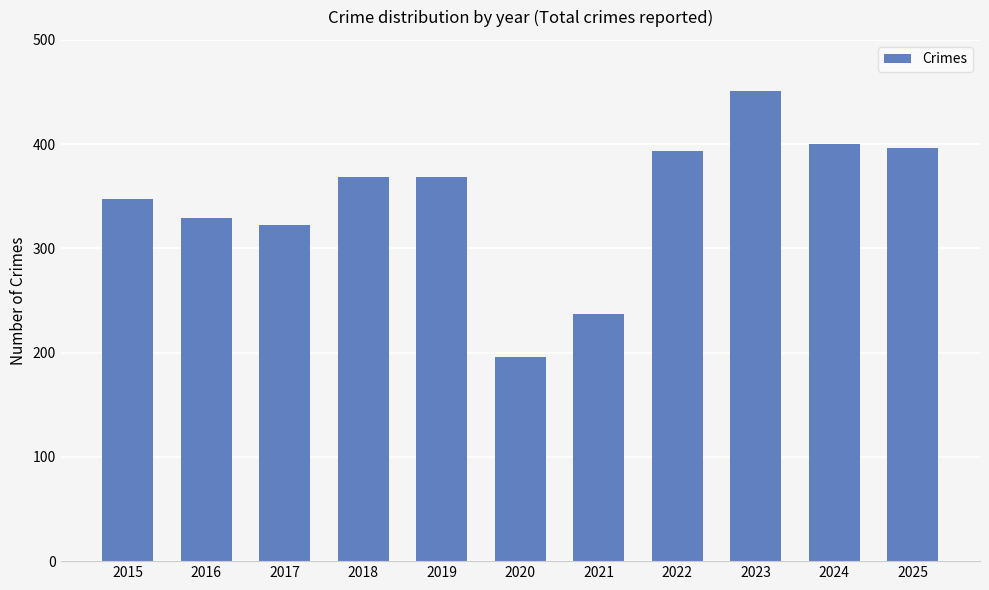

Between 2024 and 2019, which is larger?

2024